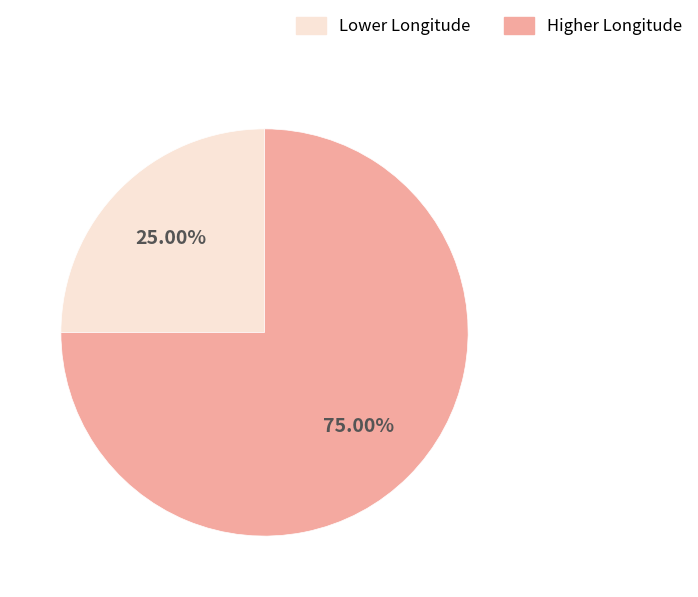

Does any single category account for the majority?

Yes